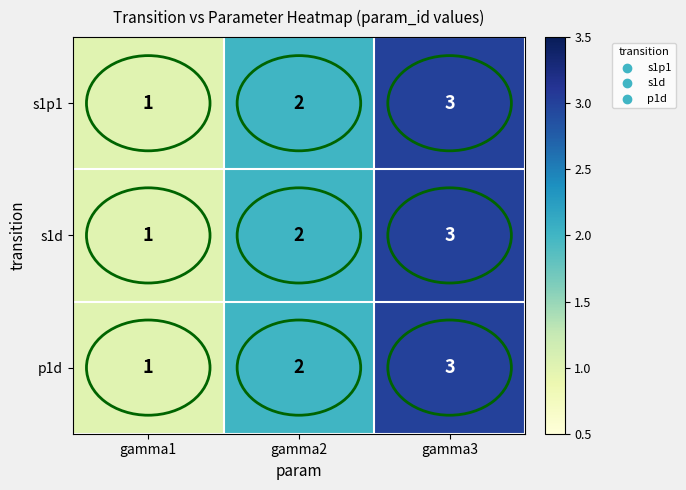

At which category is the sum across all series the highest?

gamma3